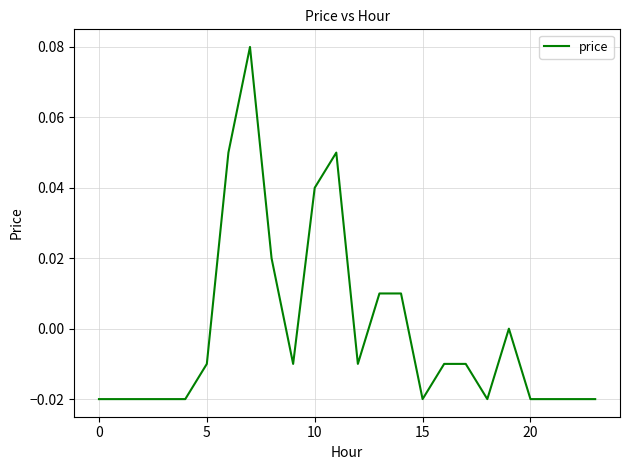

What is the maximum value shown in the chart?

0.1